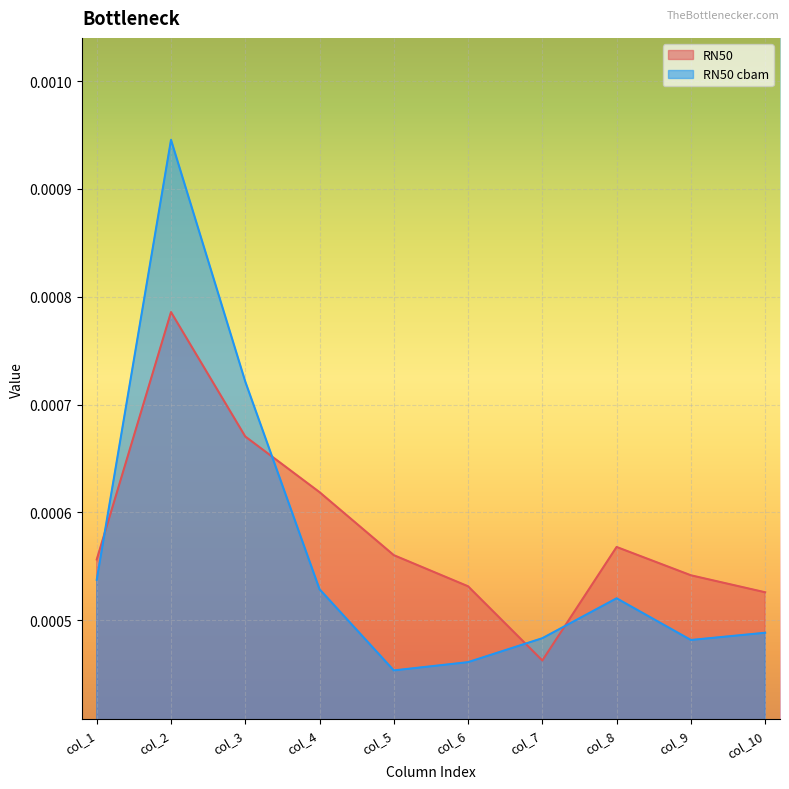

Which category has the highest value across all series?

col_2